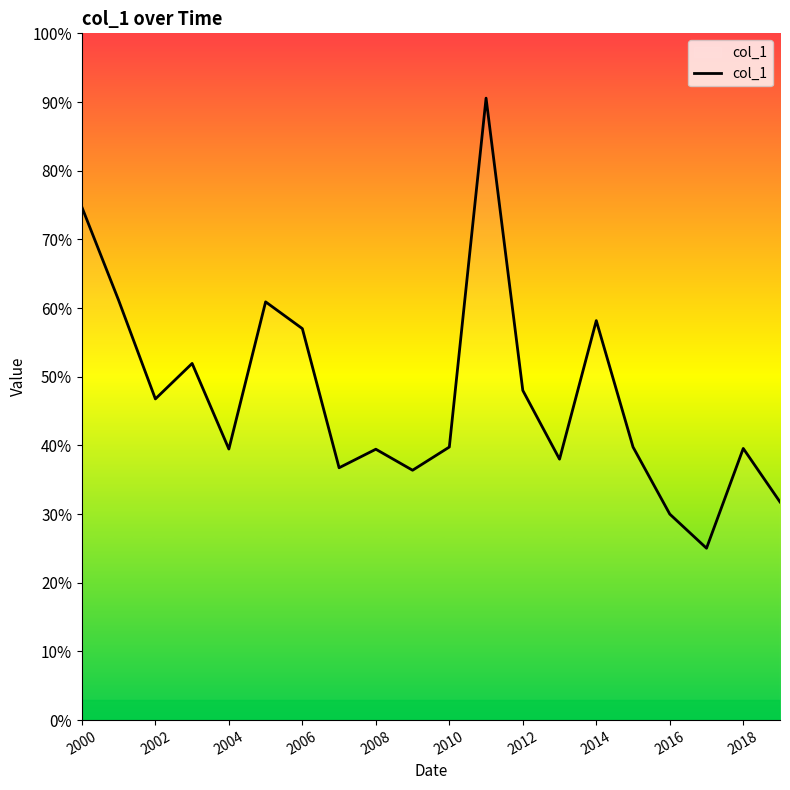

List the labels in order of value, largest first.

11, 2000, 2002, 2010, 14, 2012, 2006, 12, 2004, 15, 10, 18, 2008, 2016, 13, 2014, 2018, 19, 16, 17